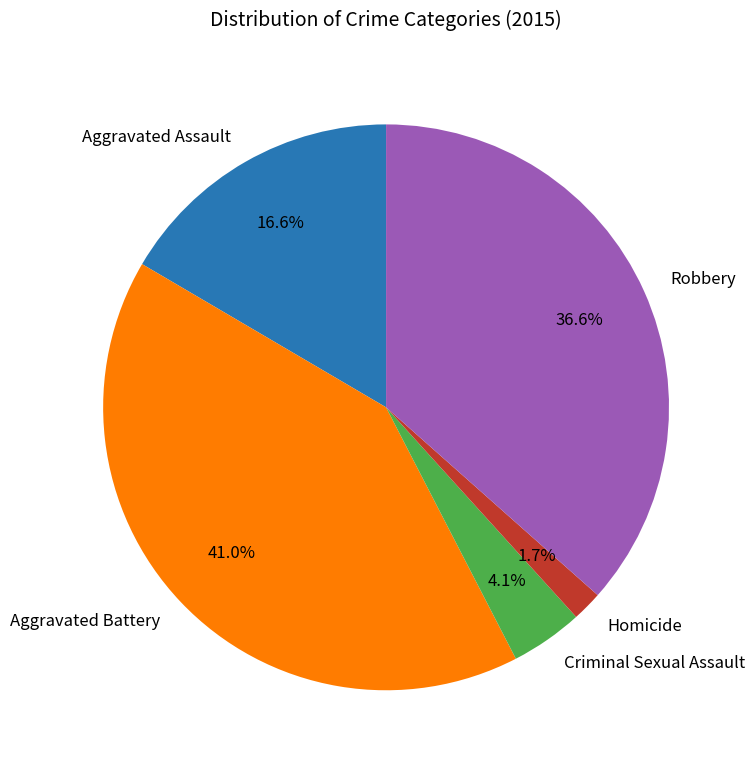

What is the total percentage of Robbery and Criminal Sexual Assault?

40.7%